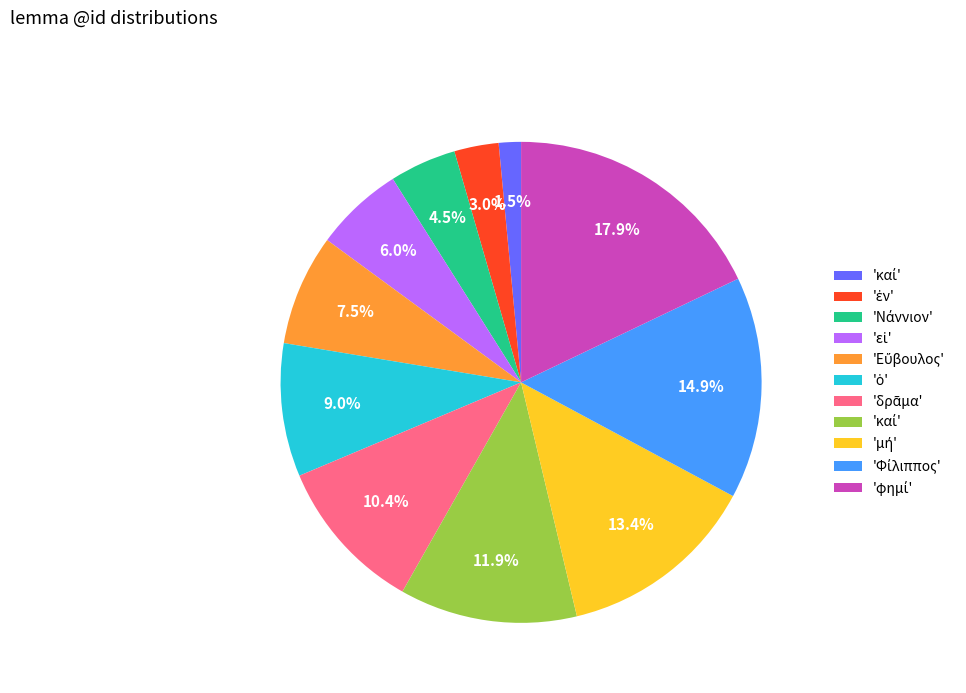

Is there any slice that represents more than half of the pie?

No